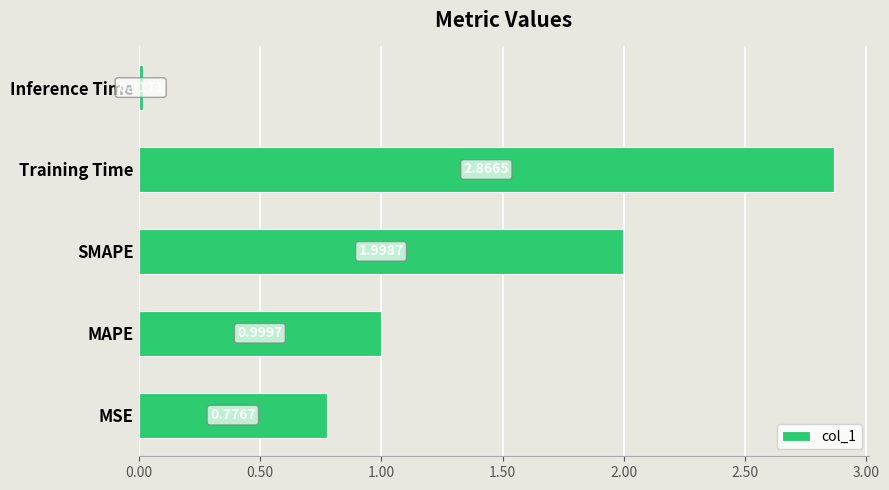

Between MAPE and MSE, which is larger?

MAPE